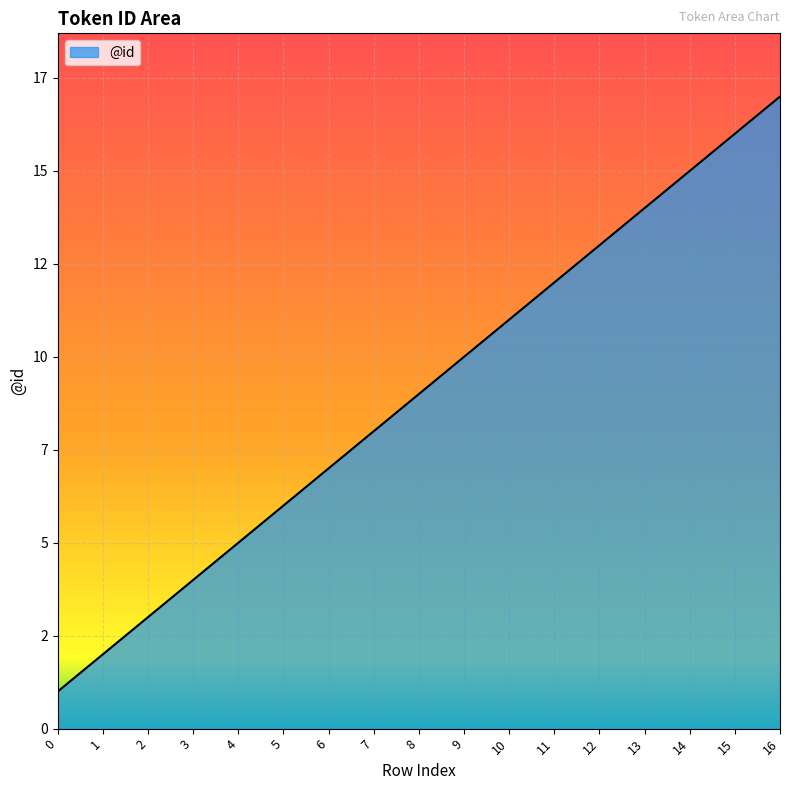

Rank the categories by value from lowest to highest.

0, 1, 2, 3, 4, 5, 6, 7, 8, 9, 10, 11, 12, 13, 14, 15, 16